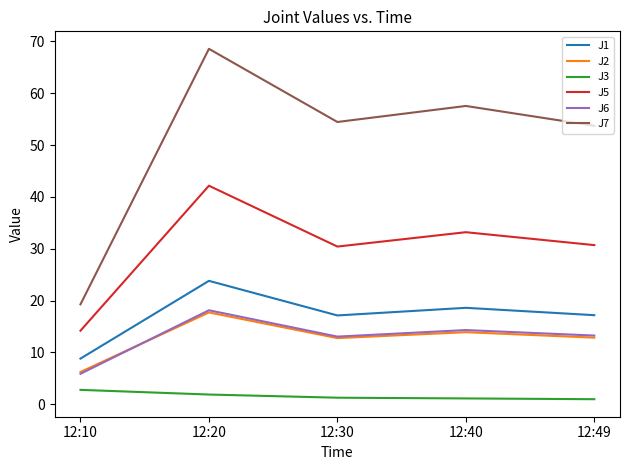

What is the smallest value displayed?

1.0